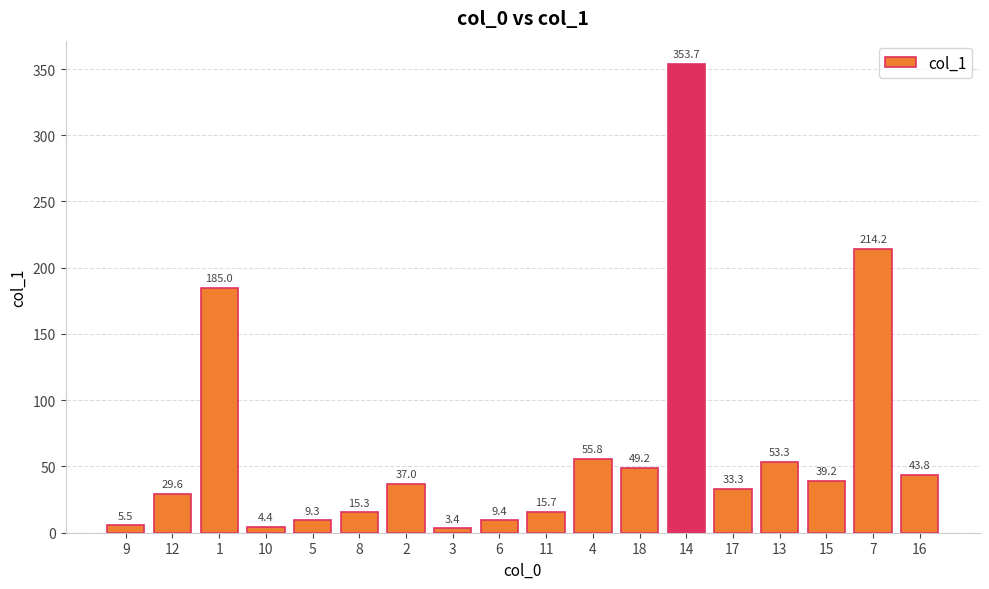

Reading left to right, what are all the values shown in this chart?

9=5.5	12=29.6	1=185.0	10=4.4	5=9.3	8=15.3	2=37.0	3=3.4	6=9.4	11=15.7	4=55.8	18=49.2	14=353.7	17=33.3	13=53.3	15=39.2	7=214.2	16=43.8